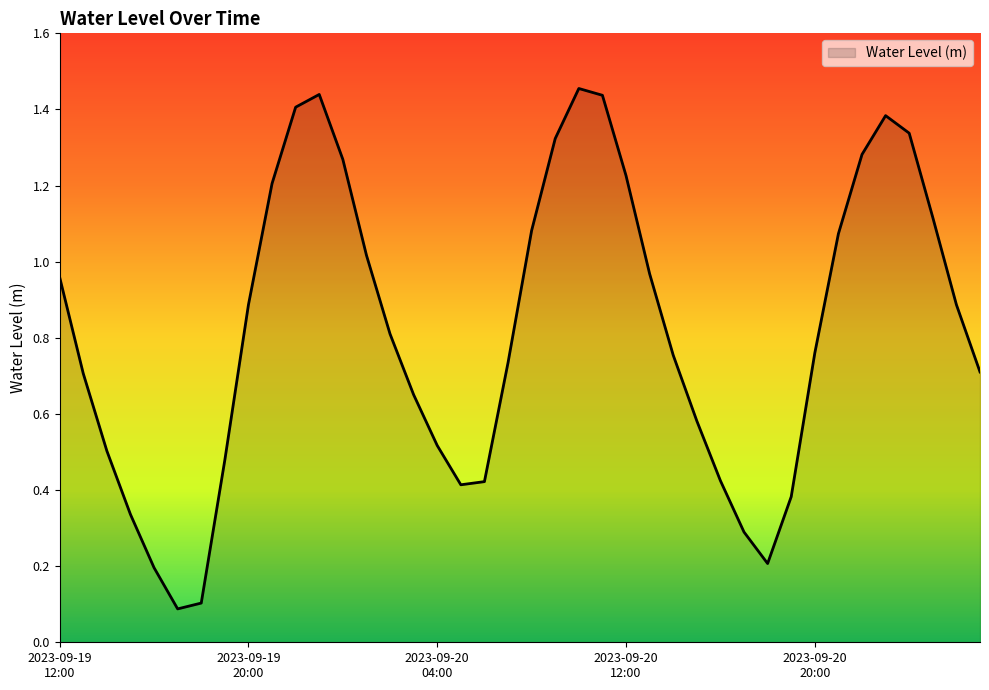

Where is the first local maximum?

2023-09-19 23:00